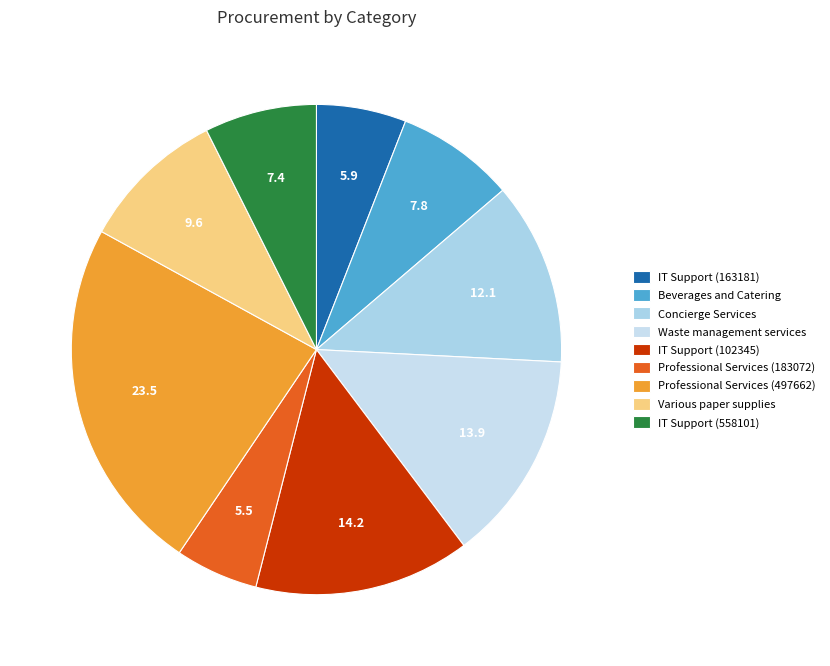

Do Concierge Services and IT Support (102345) together represent more than half of the pie?

No